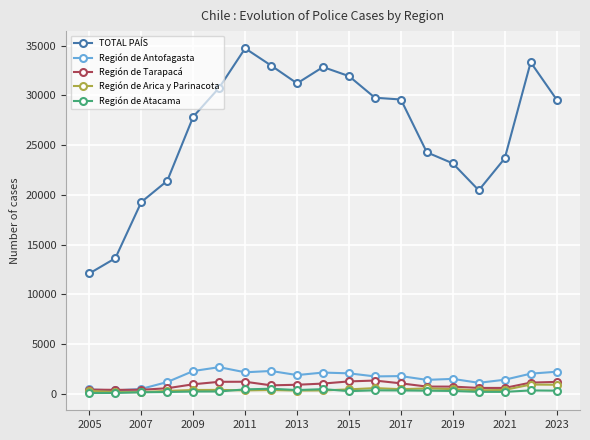

True or false: TOTAL PAÍS and Región de Tarapacá cross at least once.

False